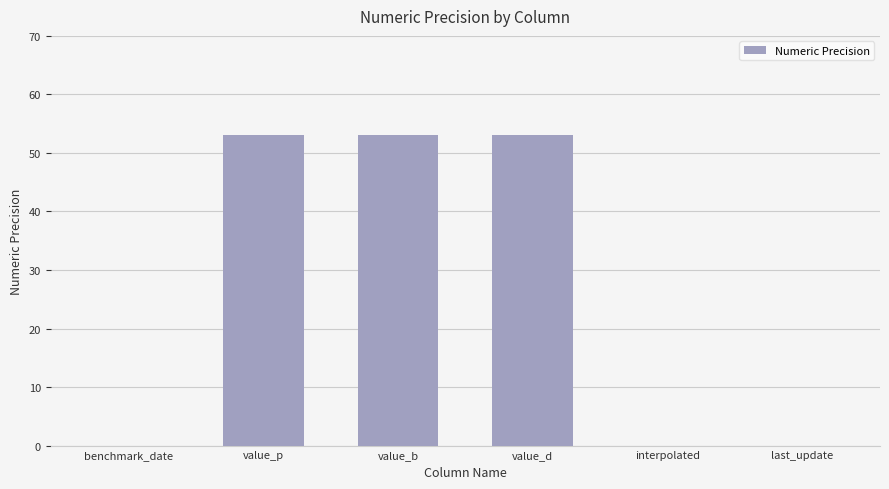

Which has a higher value, value_p or benchmark_date?

value_p